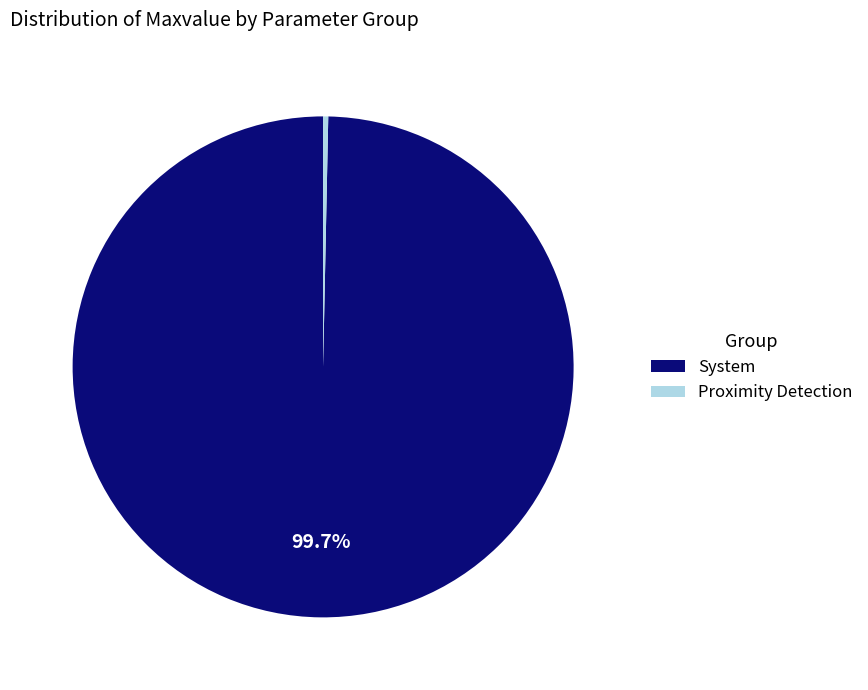

How much of the chart is everything except System?

0.3%